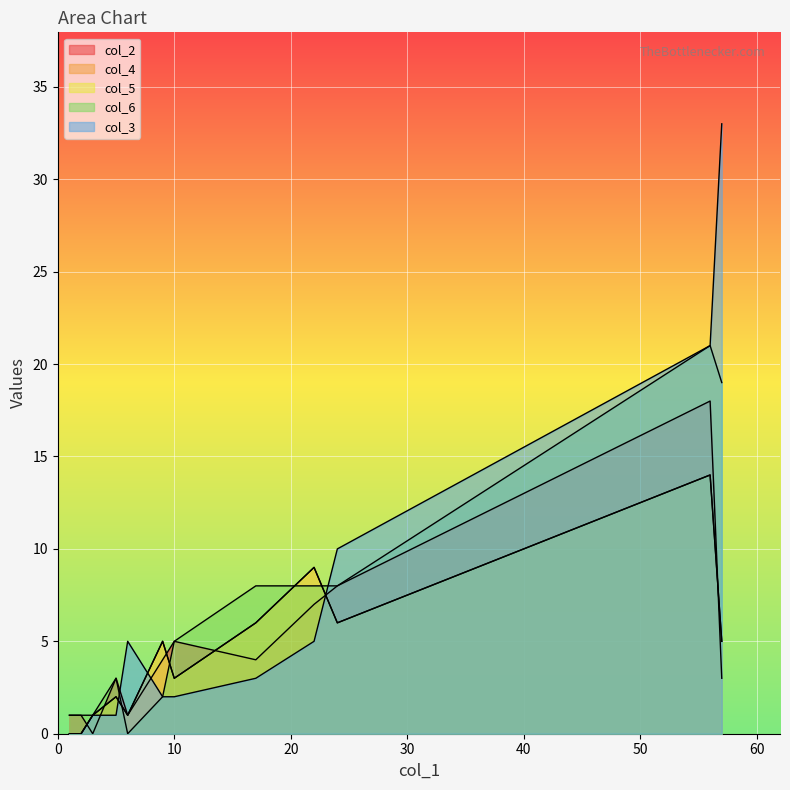

What is the difference between the maximum and minimum values in the col_2 series?

18